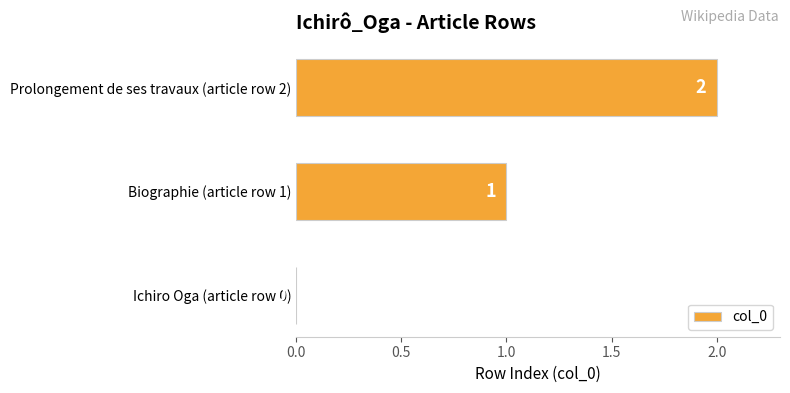

How many values are between 0 and 2?

3